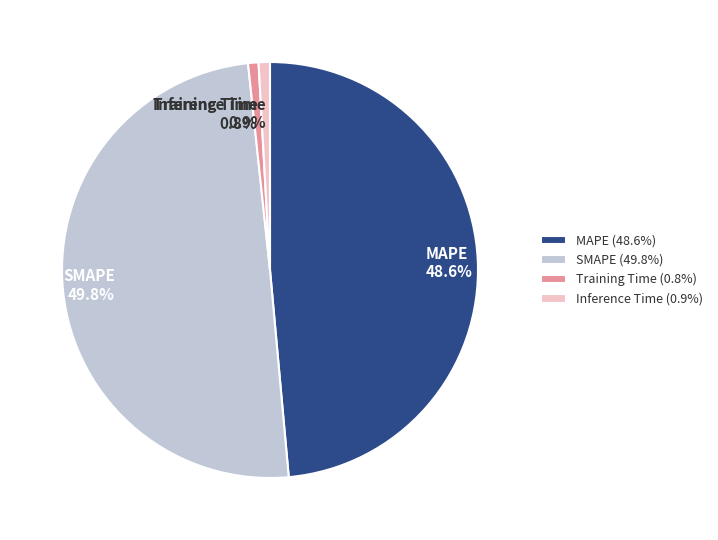

What is the total percentage of SMAPE and MAPE?

98.3%